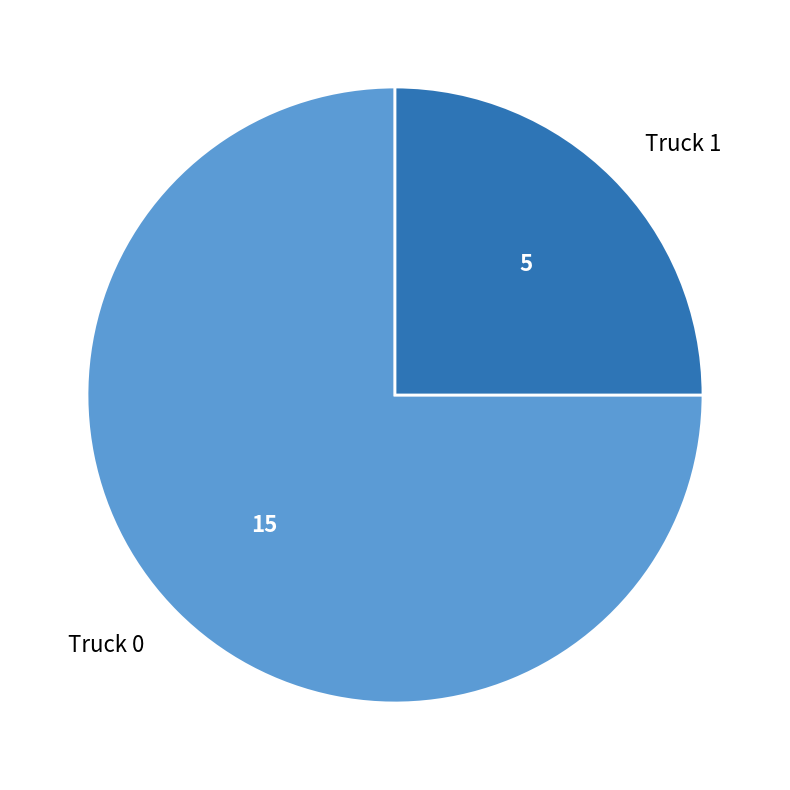

The Truck 1 slice represents 20% of the pie. True or false?

False